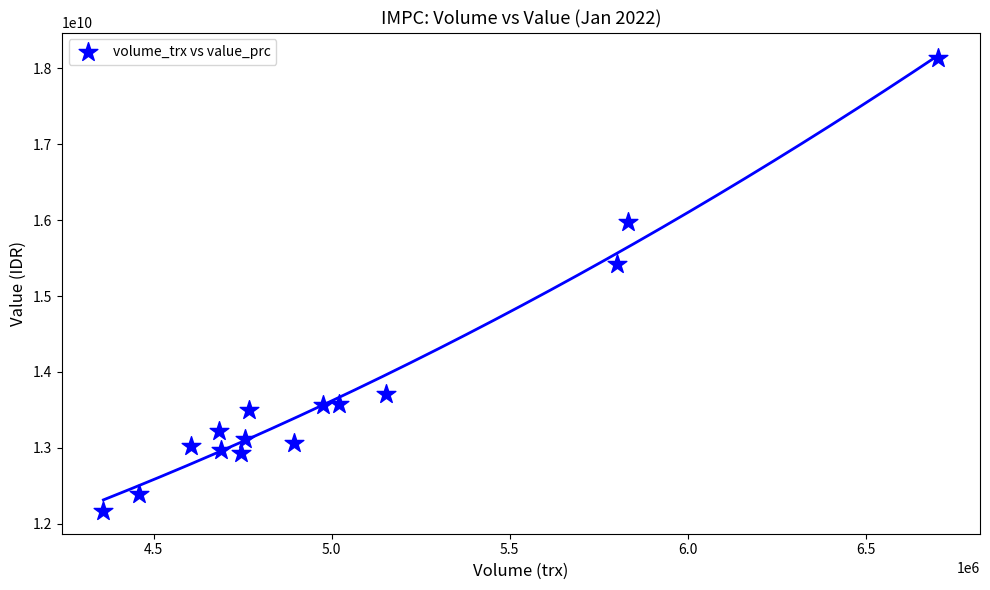

What Y value in the scatter plot is closest to 15151323500?

15418328000